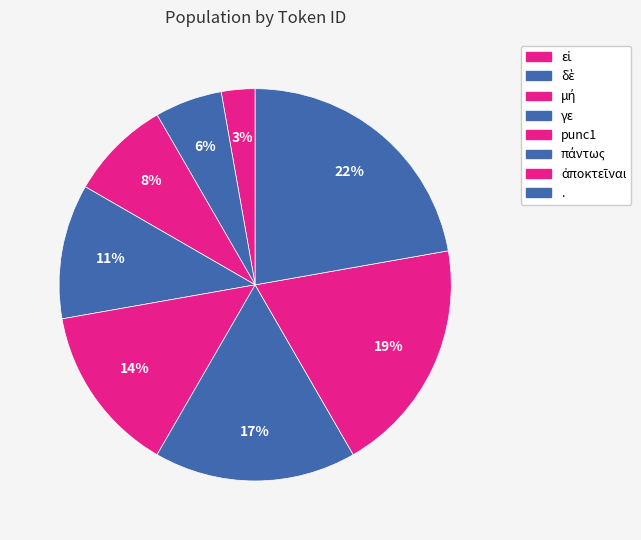

Does . account for over 50% of the chart?

No